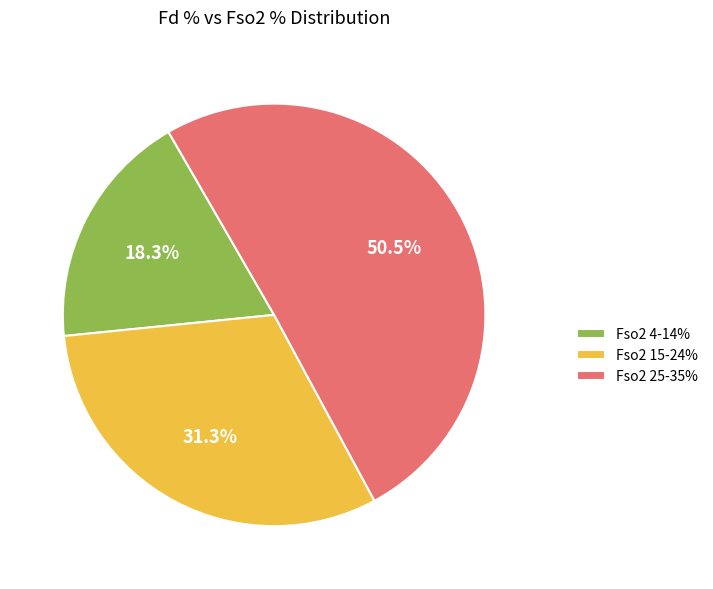

Does any single category account for the majority?

Yes